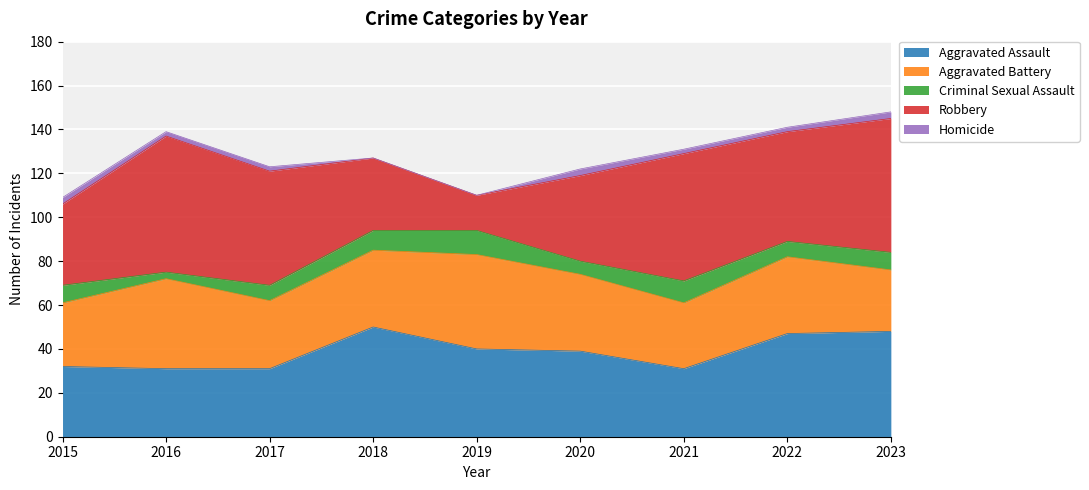

What is the highest value of the Criminal Sexual Assault series?

11